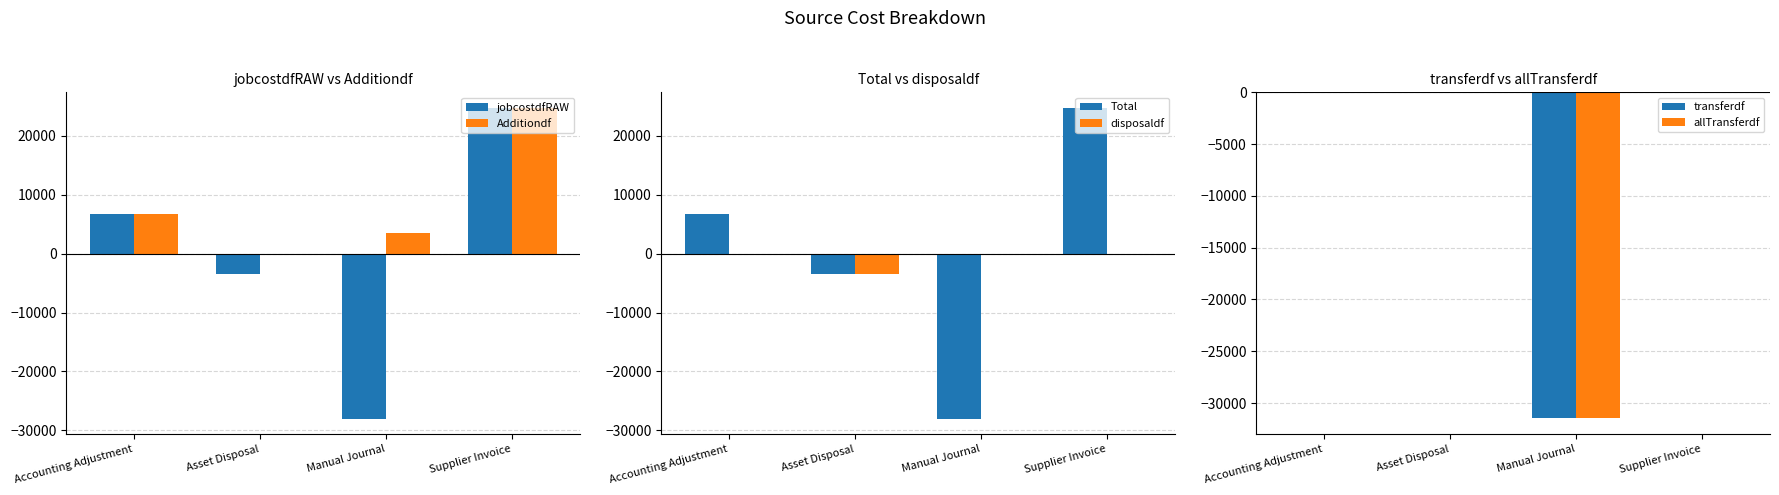

Which series has the largest range (max minus min)?

jobcostdfRAW